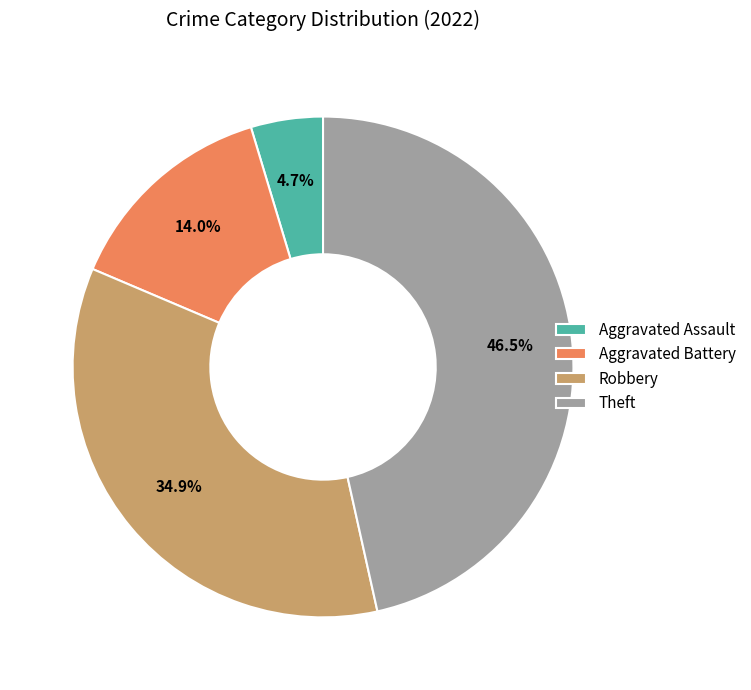

True or false: Aggravated Assault accounts for 19% of the total.

False